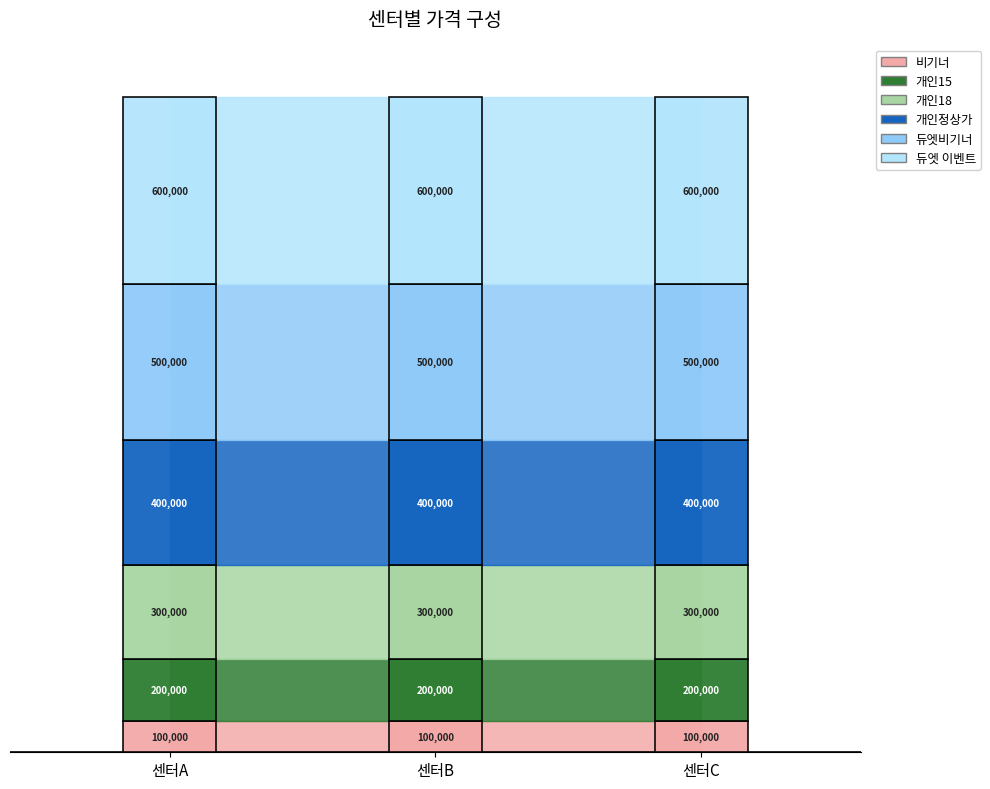

At which category does the chart reach its minimum across all series?

센터A